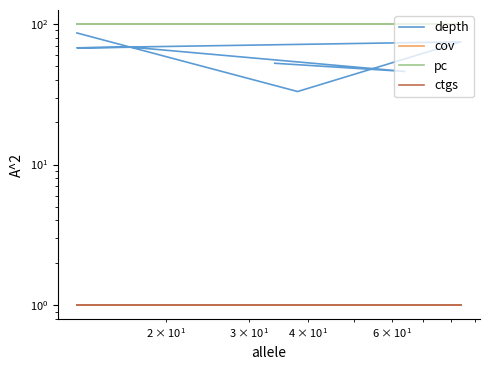

Which series has the largest total across all categories?

cov